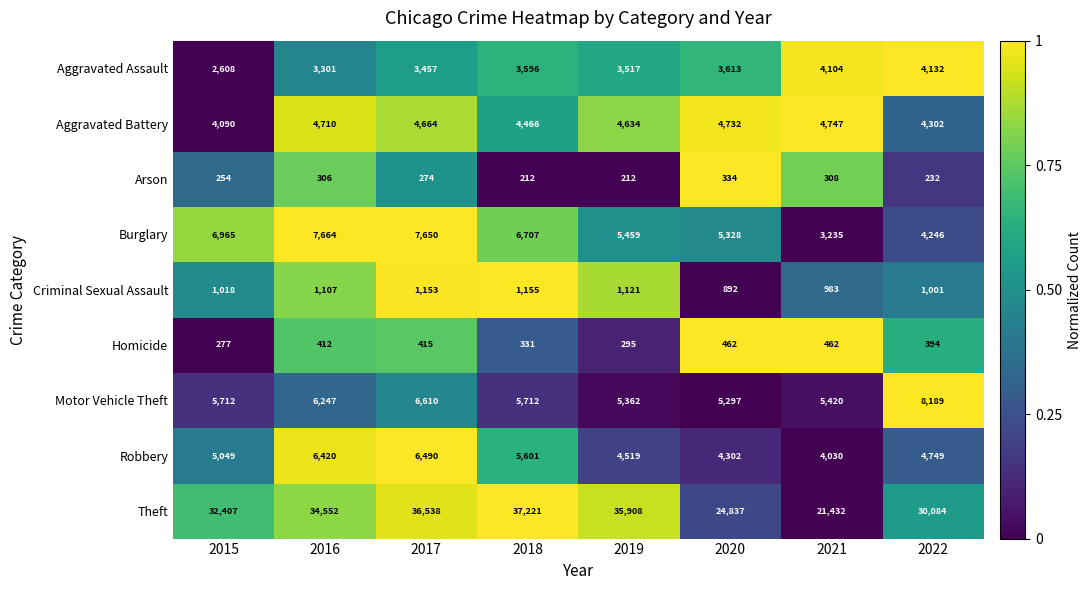

At 2019, list the series in order from largest to smallest.

Theft, Burglary, Motor Vehicle Theft, Aggravated Battery, Robbery, Aggravated Assault, Criminal Sexual Assault, Homicide, Arson